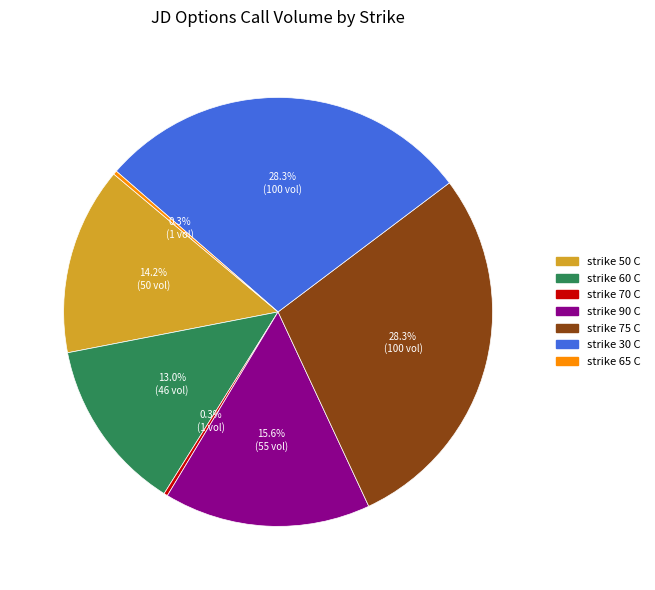

Is there a majority slice in this chart?

No